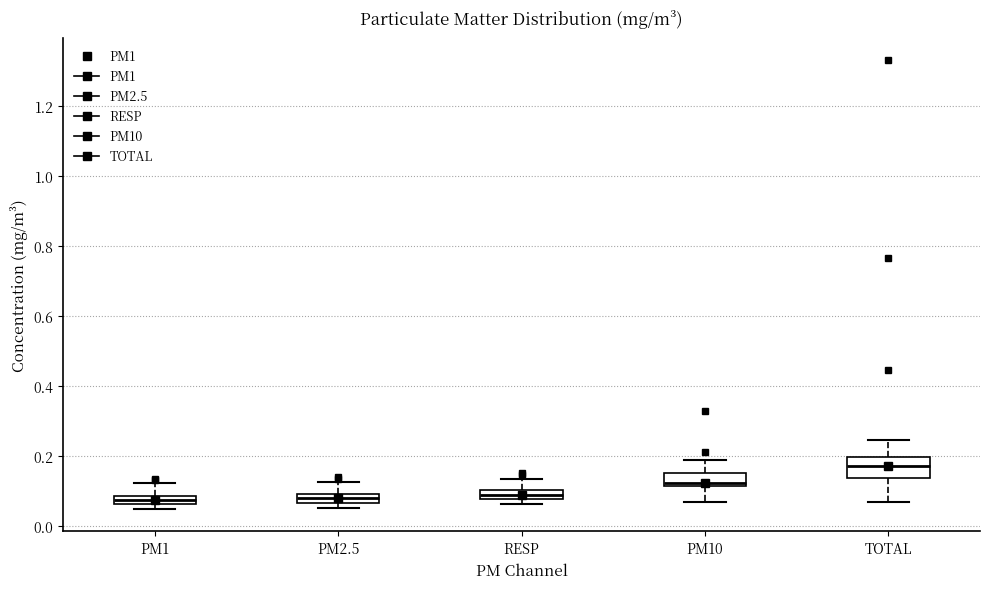

Comparing the boxes themselves (not the whiskers), which one is the tallest?

TOTAL